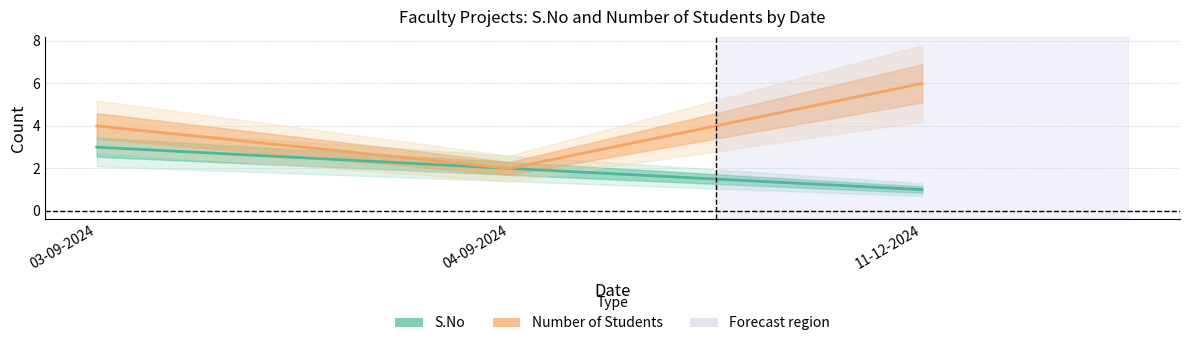

Which has a higher value, 11-12-2024 or 04-09-2024?

04-09-2024